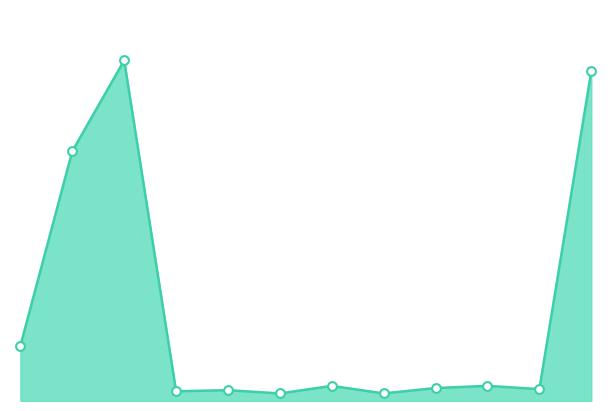

How many lines are shown in the chart?

1